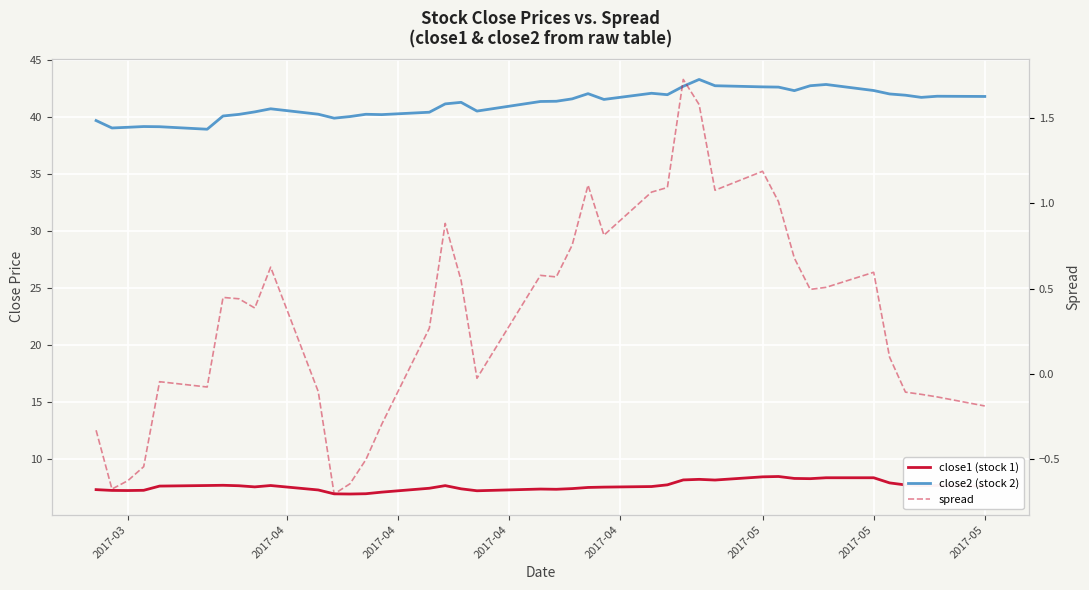

At how many categories does at least one series exceed 18?

40